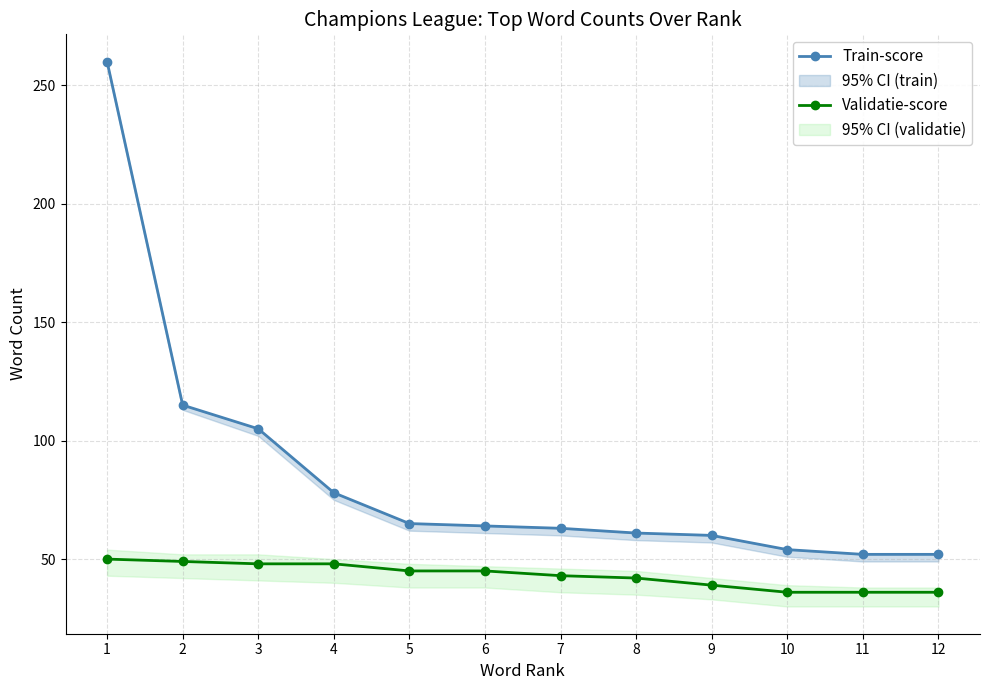

Reading left to right, what are all the values shown in this chart?

Train-score: 260	115	105	78	65	64	63	61	60	54	52	52
Validatie-score: 50	49	48	48	45	45	43	42	39	36	36	36